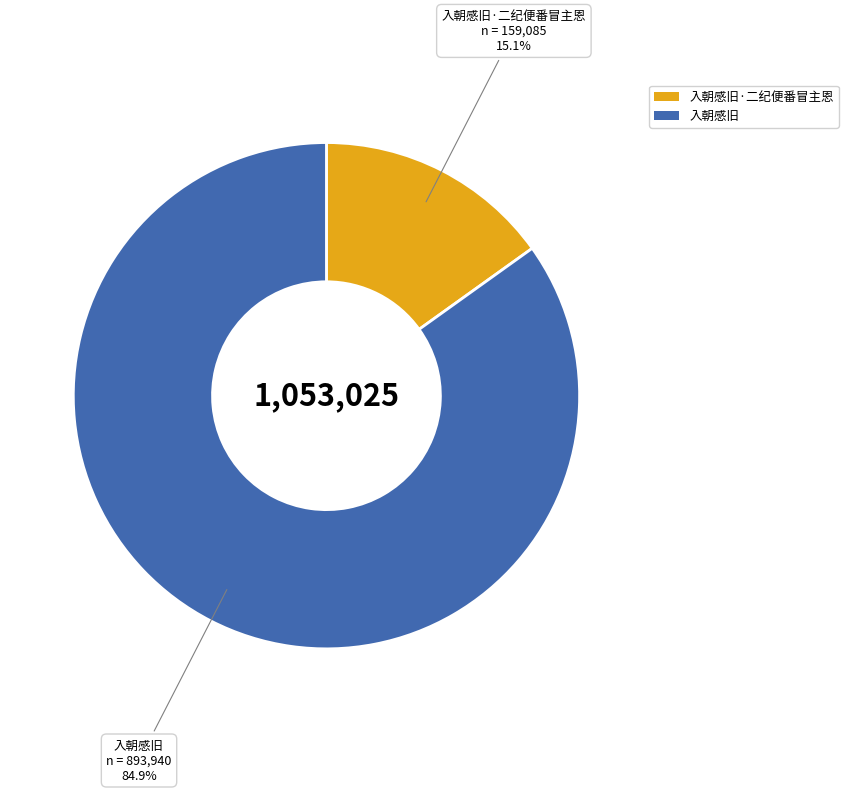

Which slice is the smallest?

入朝感旧·二纪便番冒主恩